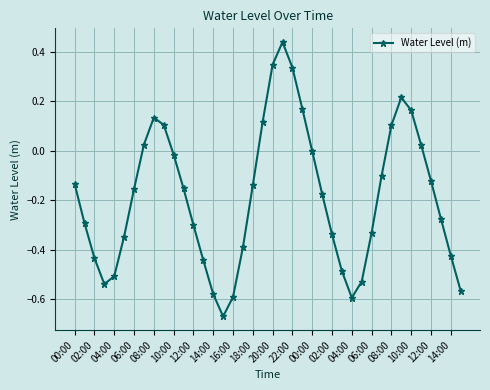

Does the chart display data point markers on the line(s)?

Yes